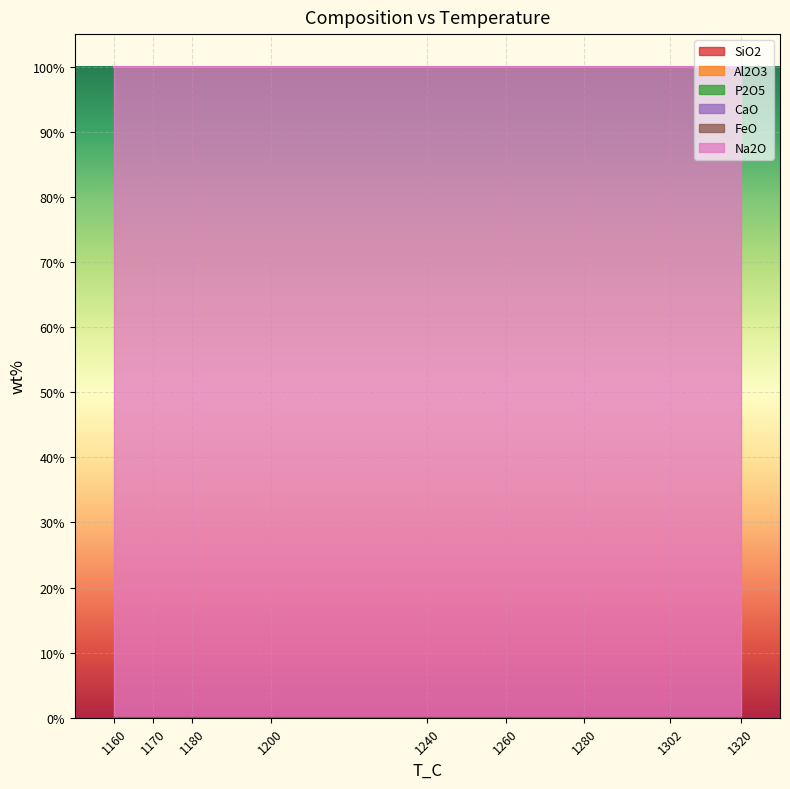

At 1200, list the series in order from smallest to largest.

SiO2, Al2O3, P2O5, CaO, FeO, Na2O